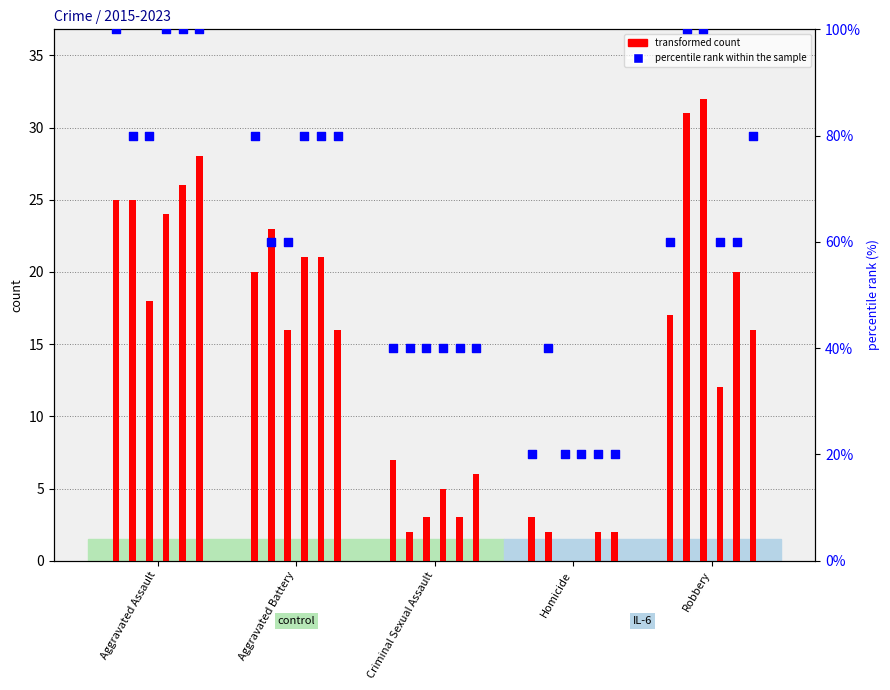

What is the change in value from Criminal Sexual Assault to Homicide?

-20